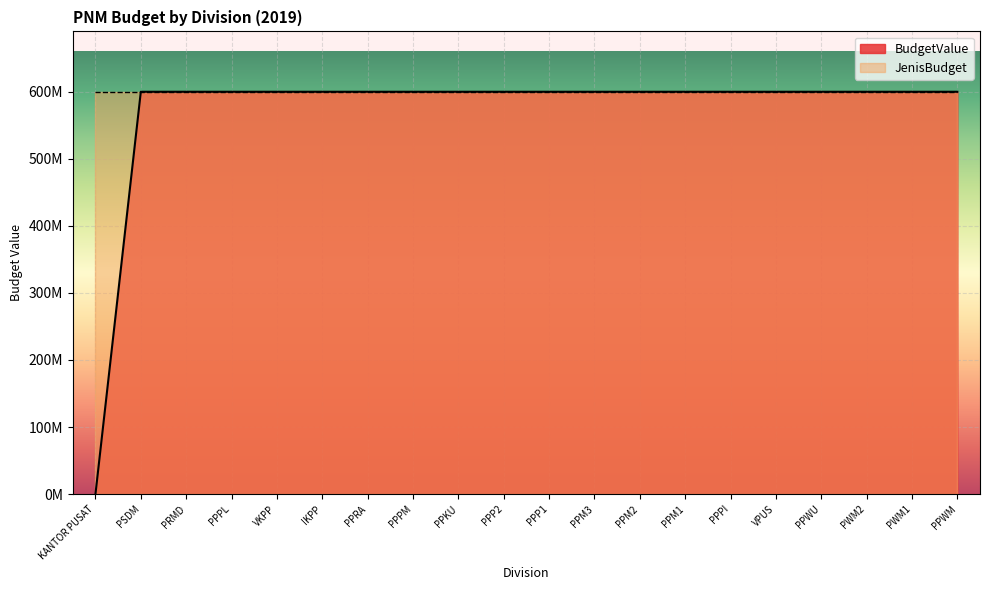

What is the difference between the maximum and minimum values?

600000000